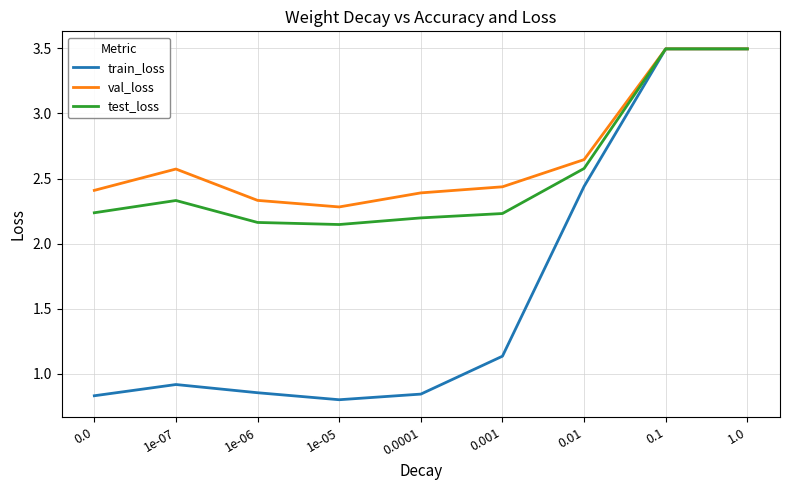

Where is val_loss nearest to the value 2?

1e-05